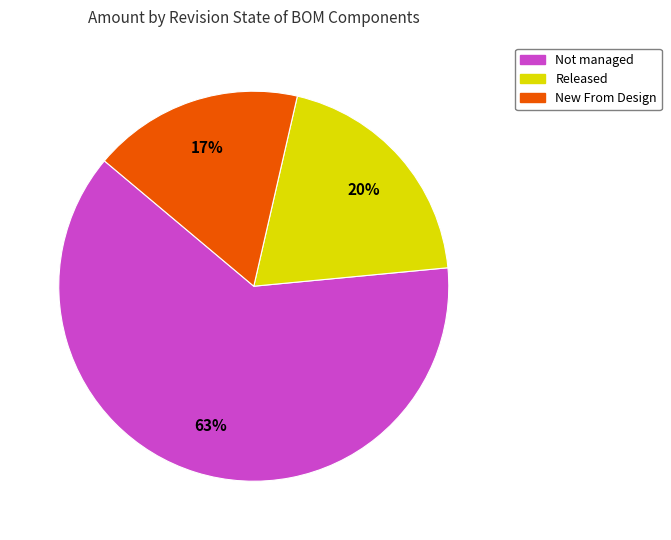

Is there a majority slice in this chart?

Yes